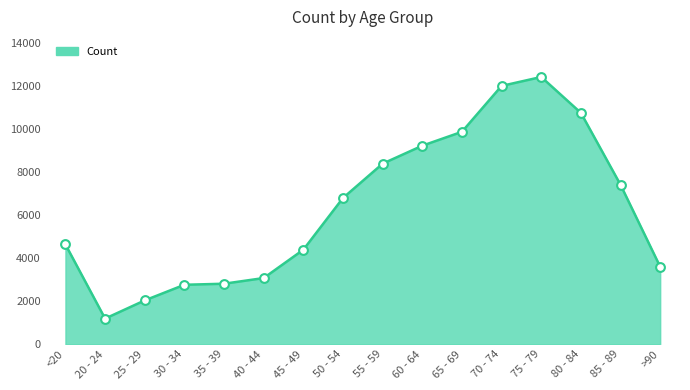

Which has a higher value, 70 - 74 or 60 - 64?

70 - 74